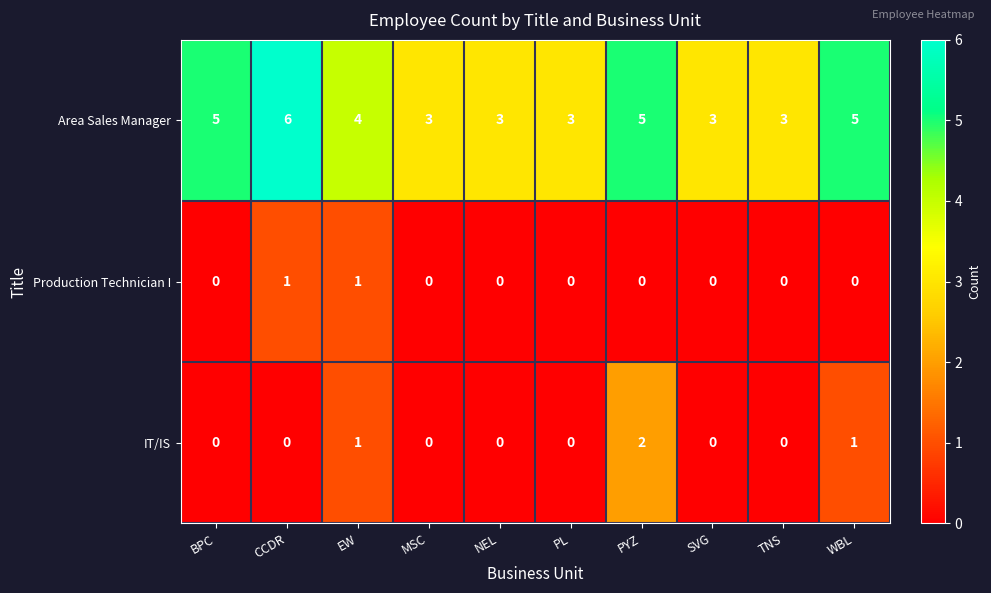

Which series has the largest range (max minus min)?

Area Sales Manager